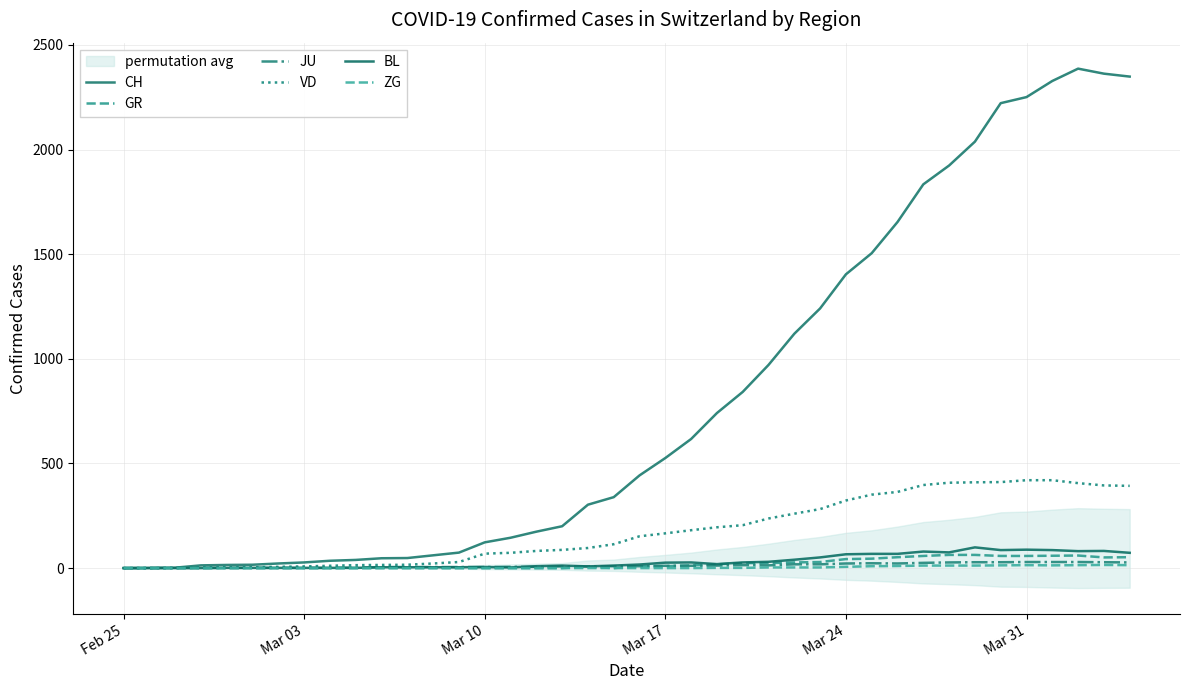

Is this an area chart (filled region under the line)?

No